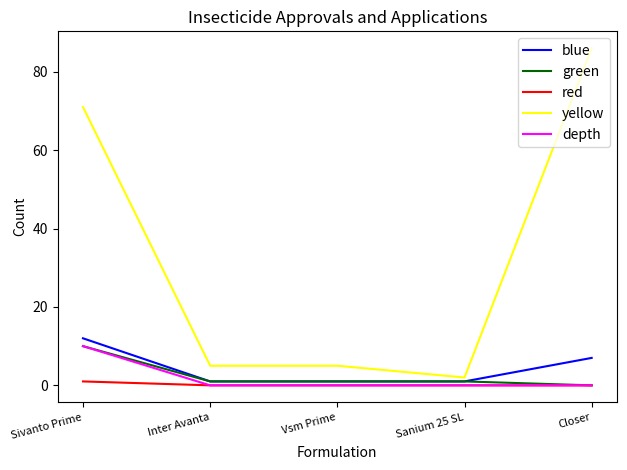

Reading left to right, what are all the values shown in this chart?

blue: 12	1	1	1	7
green: 10	1	1	1	0
red: 1	0	0	0	0
yellow: 71	5	5	2	86
depth: 10	0	0	0	0